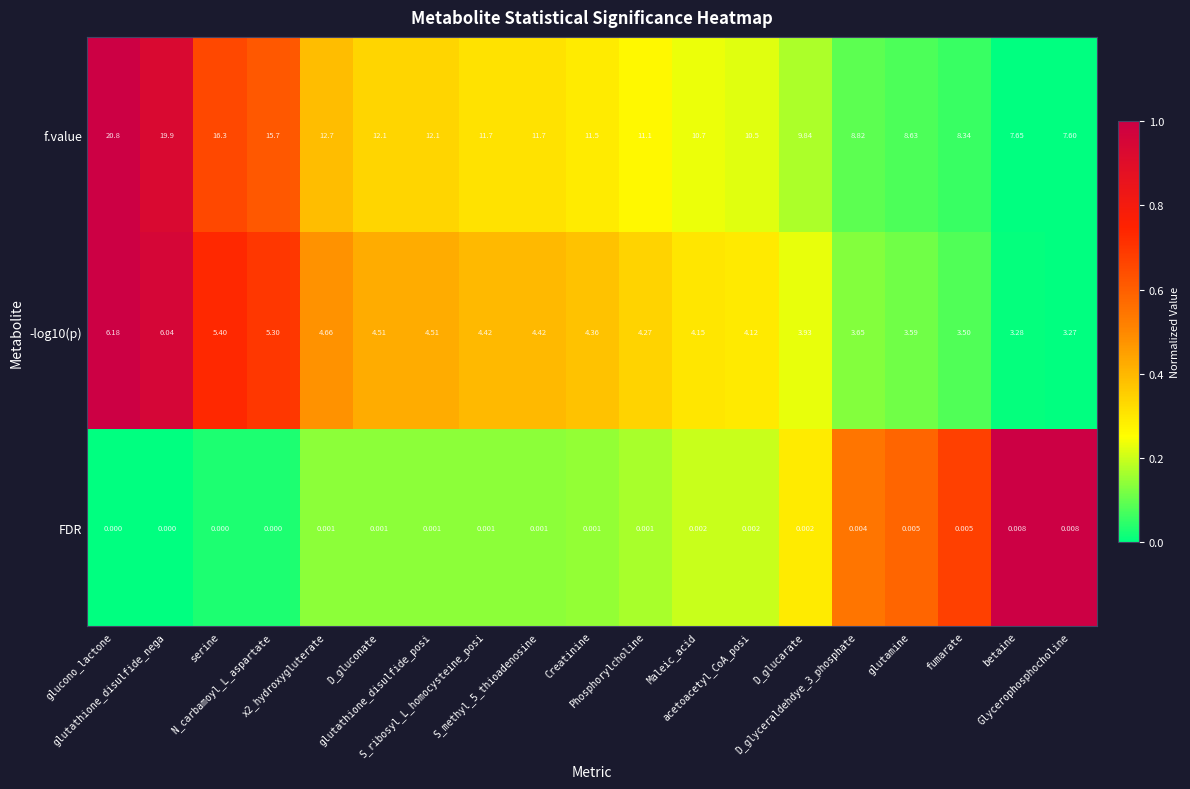

How many data points does each series have?

19